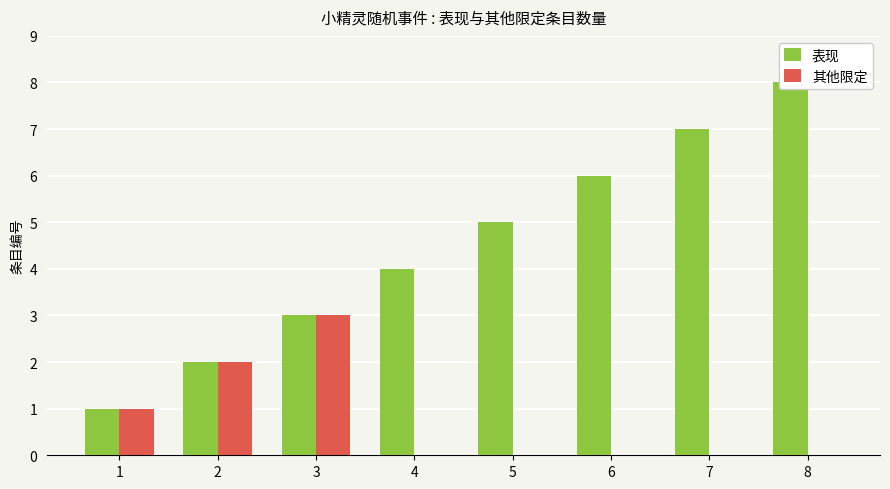

At which category is the sum across all series the highest?

8